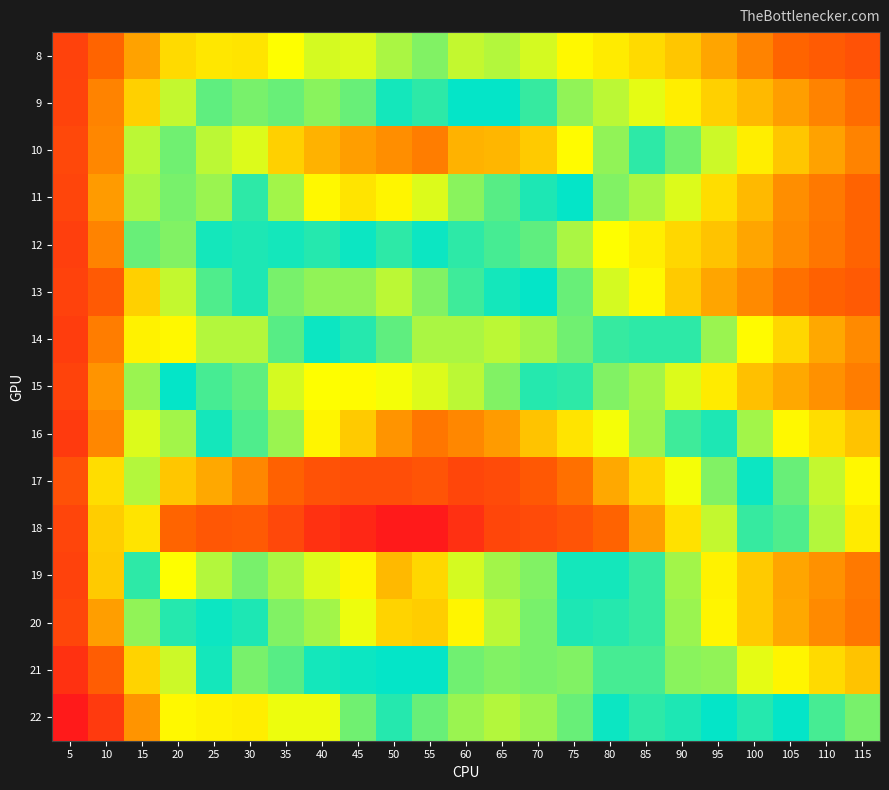

Reading left to right, what are all the values shown in this chart?

8: 5=0.1	10=0.2	15=0.3	20=0.3	25=0.3	30=0.3	35=0.4	40=0.4	45=0.4	50=0.4	55=0.4	60=0.4	65=0.4	70=0.4	75=0.4	80=0.3	85=0.3	90=0.3	95=0.3	100=0.2	105=0.2	110=0.2	115=0.2
9: 5=0.1	10=0.2	15=0.3	20=0.4	25=0.4	30=0.4	35=0.4	40=0.4	45=0.4	50=0.5	55=0.5	60=0.5	65=0.5	70=0.4	75=0.4	80=0.4	85=0.4	90=0.3	95=0.3	100=0.3	105=0.3	110=0.2	115=0.2
10: 5=0.2	10=0.2	15=0.4	20=0.5	25=0.5	30=0.5	35=0.6	40=0.6	45=0.7	50=0.7	55=0.7	60=0.6	65=0.6	70=0.6	75=0.6	80=0.5	85=0.5	90=0.4	95=0.4	100=0.3	105=0.3	110=0.3	115=0.2
11: 5=0.1	10=0.3	15=0.4	20=0.5	25=0.5	30=0.5	35=0.5	40=0.6	45=0.6	50=0.6	55=0.5	60=0.5	65=0.5	70=0.5	75=0.5	80=0.4	85=0.4	90=0.4	95=0.3	100=0.3	105=0.3	110=0.2	115=0.2
12: 5=0.1	10=0.2	15=0.4	20=0.4	25=0.5	30=0.5	35=0.5	40=0.5	45=0.5	50=0.5	55=0.5	60=0.4	65=0.4	70=0.4	75=0.4	80=0.4	85=0.3	90=0.3	95=0.3	100=0.3	105=0.3	110=0.2	115=0.2
13: 5=0.1	10=0.2	15=0.3	20=0.4	25=0.4	30=0.5	35=0.5	40=0.5	45=0.5	50=0.5	55=0.5	60=0.5	65=0.5	70=0.5	75=0.4	80=0.4	85=0.4	90=0.3	95=0.3	100=0.3	105=0.2	110=0.2	115=0.2
14: 5=0.1	10=0.2	15=0.4	20=0.4	25=0.4	30=0.4	35=0.4	40=0.5	45=0.5	50=0.5	55=0.5	60=0.5	65=0.5	70=0.5	75=0.5	80=0.5	85=0.5	90=0.4	95=0.4	100=0.4	105=0.3	110=0.3	115=0.3
15: 5=0.1	10=0.3	15=0.4	20=0.5	25=0.5	30=0.5	35=0.5	40=0.6	45=0.6	50=0.6	55=0.5	60=0.5	65=0.5	70=0.5	75=0.4	80=0.4	85=0.4	90=0.4	95=0.3	100=0.3	105=0.3	110=0.3	115=0.2
16: 5=0.1	10=0.3	15=0.4	20=0.4	25=0.5	30=0.5	35=0.5	40=0.6	45=0.6	50=0.7	55=0.7	60=0.7	65=0.7	70=0.6	75=0.6	80=0.6	85=0.5	90=0.5	95=0.4	100=0.4	105=0.4	110=0.3	115=0.3
17: 5=0.2	10=0.3	15=0.5	20=0.6	25=0.6	30=0.7	35=0.7	40=0.7	45=0.8	50=0.8	55=0.7	60=0.8	65=0.8	70=0.7	75=0.7	80=0.6	85=0.6	90=0.6	95=0.5	100=0.5	105=0.4	110=0.4	115=0.4
18: 5=0.1	10=0.3	15=0.6	20=0.7	25=0.7	30=0.7	35=0.8	40=0.8	45=0.8	50=0.9	55=0.9	60=0.8	65=0.8	70=0.8	75=0.7	80=0.7	85=0.7	90=0.6	95=0.5	100=0.5	105=0.4	110=0.4	115=0.3
19: 5=0.1	10=0.3	15=0.5	20=0.6	25=0.5	30=0.5	35=0.5	40=0.5	45=0.6	50=0.6	55=0.6	60=0.5	65=0.5	70=0.5	75=0.5	80=0.5	85=0.4	90=0.4	95=0.4	100=0.3	105=0.3	110=0.3	115=0.2
20: 5=0.2	10=0.3	15=0.4	20=0.5	25=0.5	30=0.5	35=0.5	40=0.5	45=0.6	50=0.6	55=0.6	60=0.6	65=0.5	70=0.5	75=0.5	80=0.4	85=0.4	90=0.4	95=0.4	100=0.3	105=0.3	110=0.3	115=0.2
21: 5=0.1	10=0.2	15=0.3	20=0.4	25=0.5	30=0.4	35=0.4	40=0.5	45=0.5	50=0.5	55=0.5	60=0.4	65=0.4	70=0.4	75=0.4	80=0.4	85=0.4	90=0.4	95=0.4	100=0.4	105=0.4	110=0.3	115=0.3
22: 5=0.1	10=0.1	15=0.3	20=0.4	25=0.4	30=0.3	35=0.4	40=0.4	45=0.4	50=0.4	55=0.4	60=0.4	65=0.4	70=0.4	75=0.4	80=0.5	85=0.5	90=0.4	95=0.5	100=0.5	105=0.5	110=0.4	115=0.4